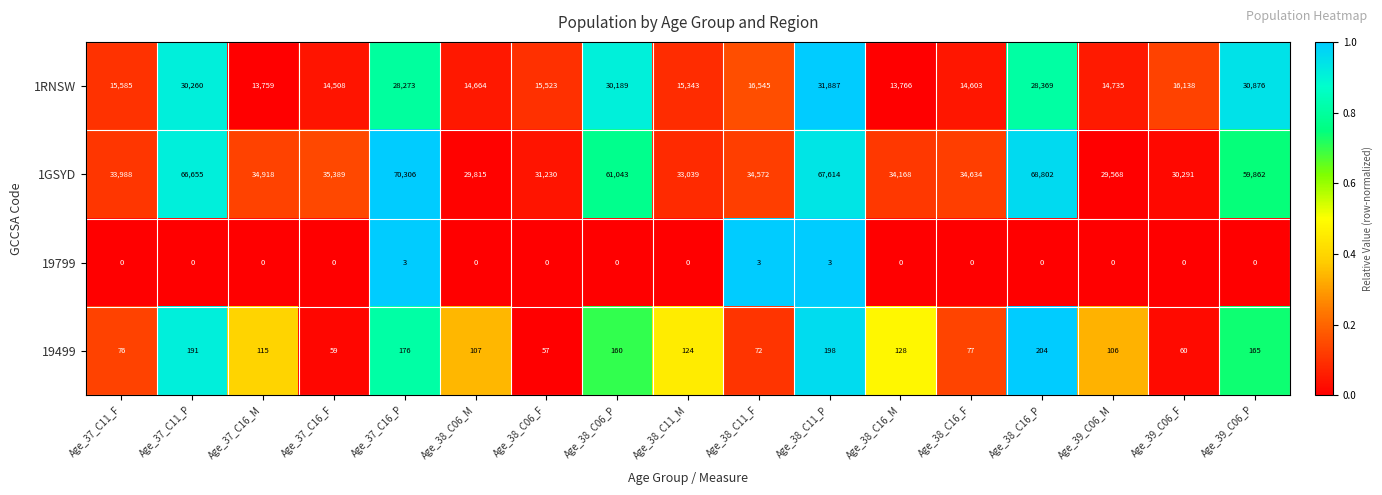

True or false: 19799 has a value of 3 at Age_37_C16_P.

True